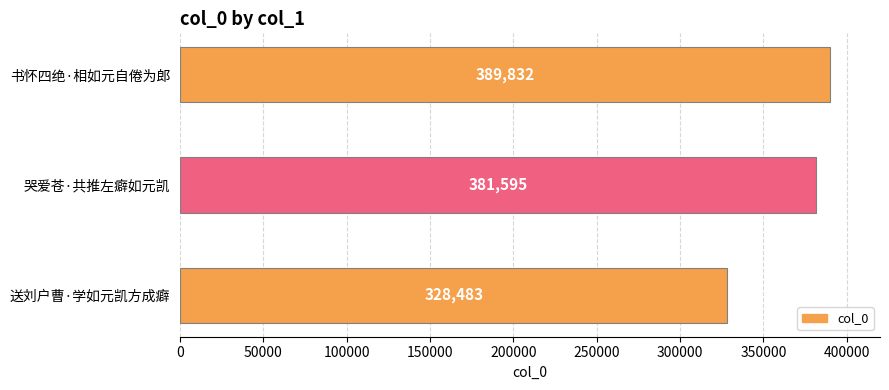

What is the approximate value at 书怀四绝·相如元自倦为郎, to the nearest 100?

389800